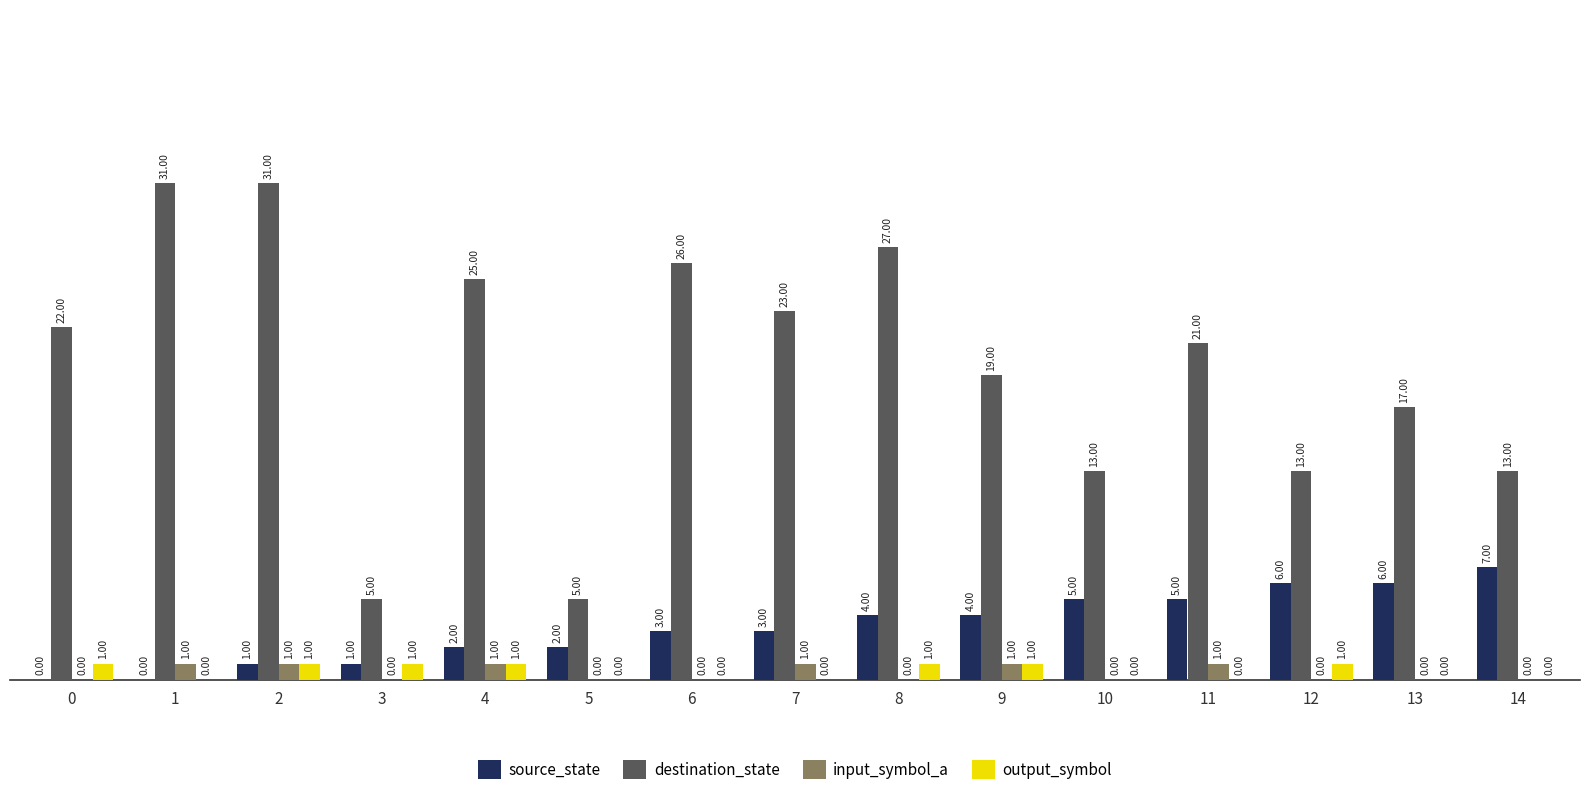

Between 0 and 10, which series saw the biggest shift?

destination_state